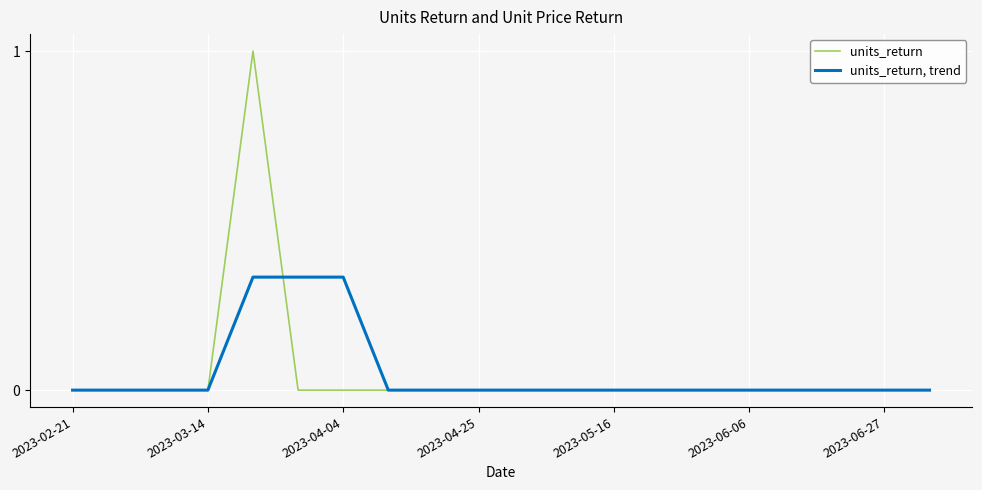

Rank the series by their maximum value, from highest to lowest.

units_return, units_return, trend